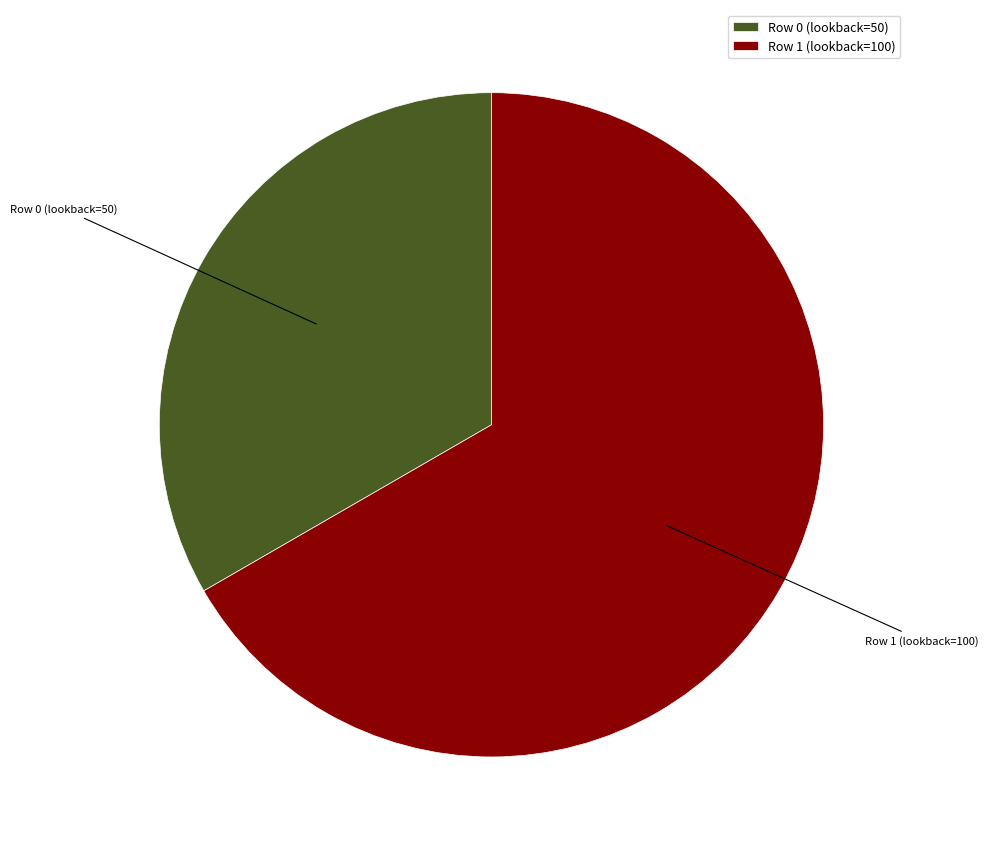

How many segments does this pie chart have?

2